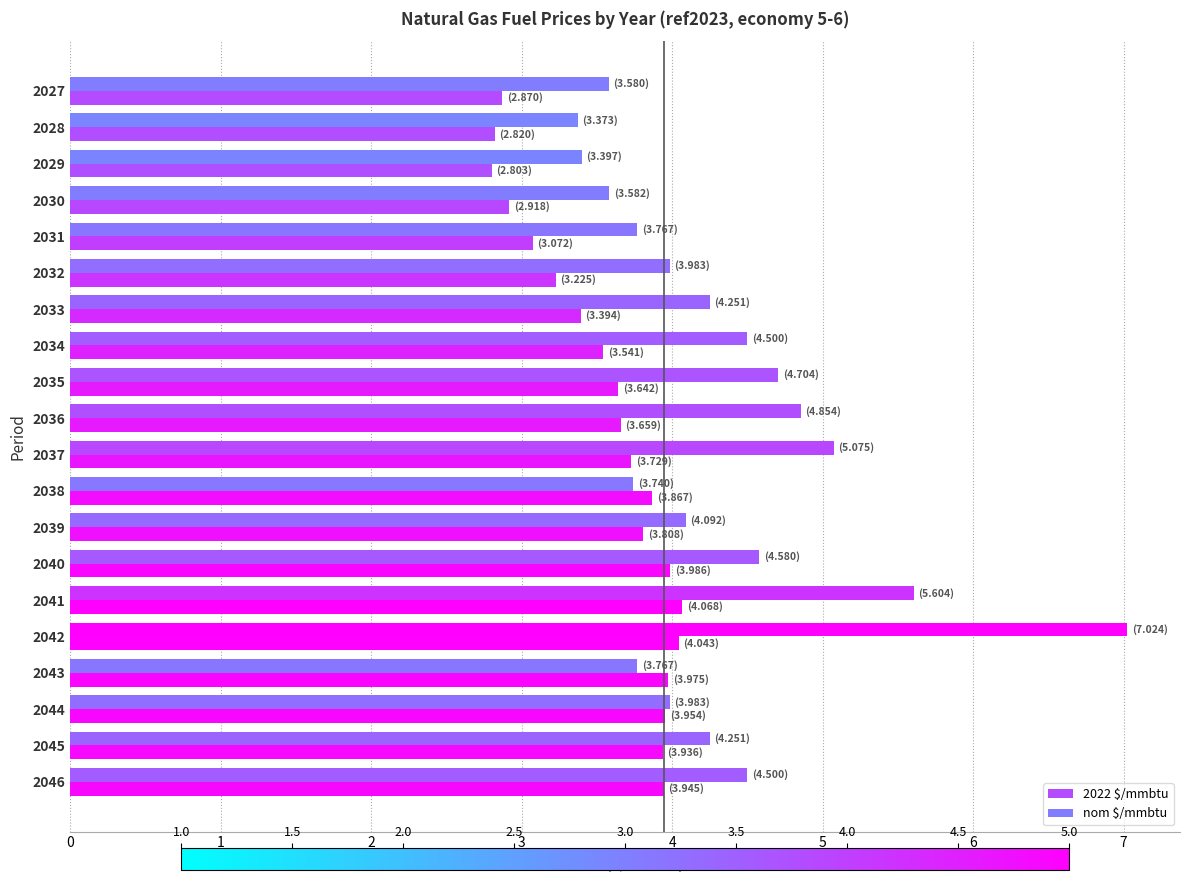

How many data points in 2022 $/mmbtu are less than 3?

4